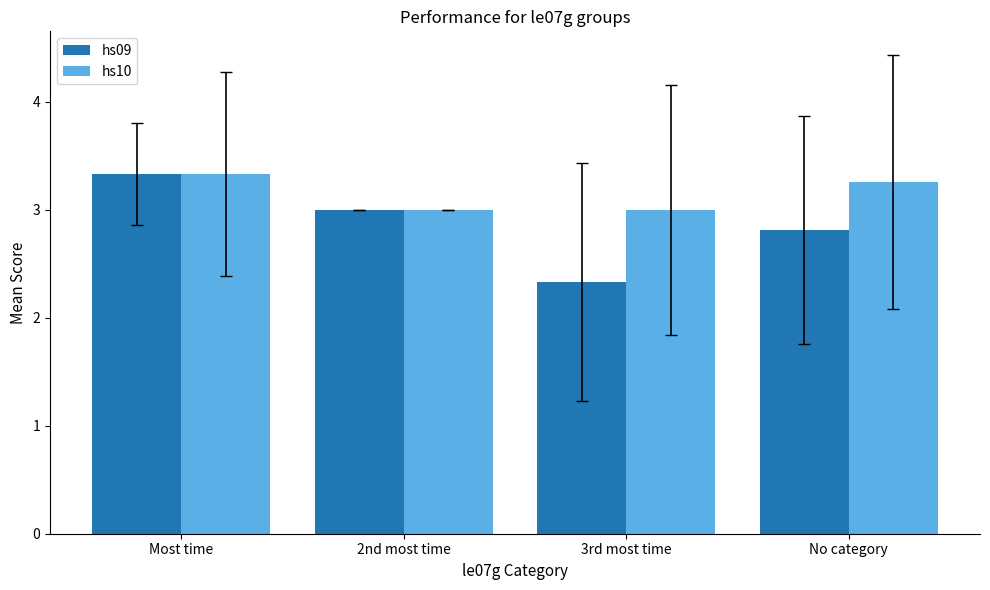

At which category is the sum across all series the highest?

Most time